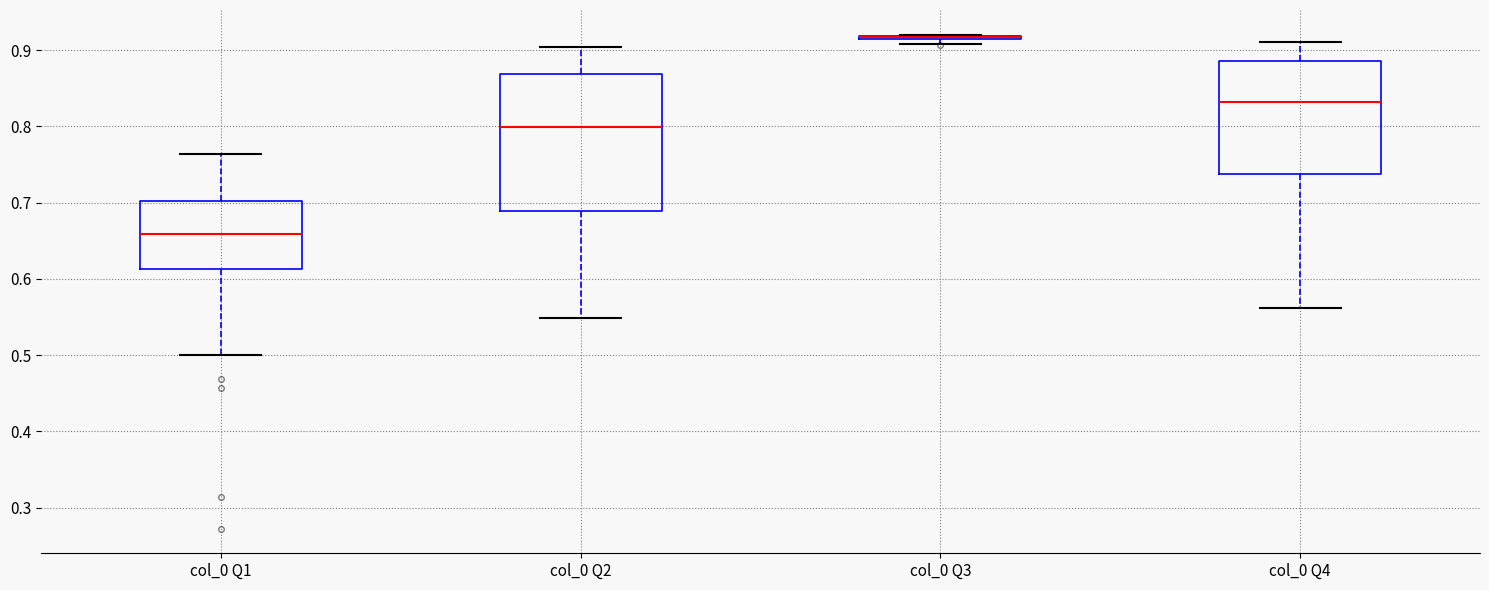

Comparing the boxes themselves (not the whiskers), which one is the tallest?

col_0 Q2